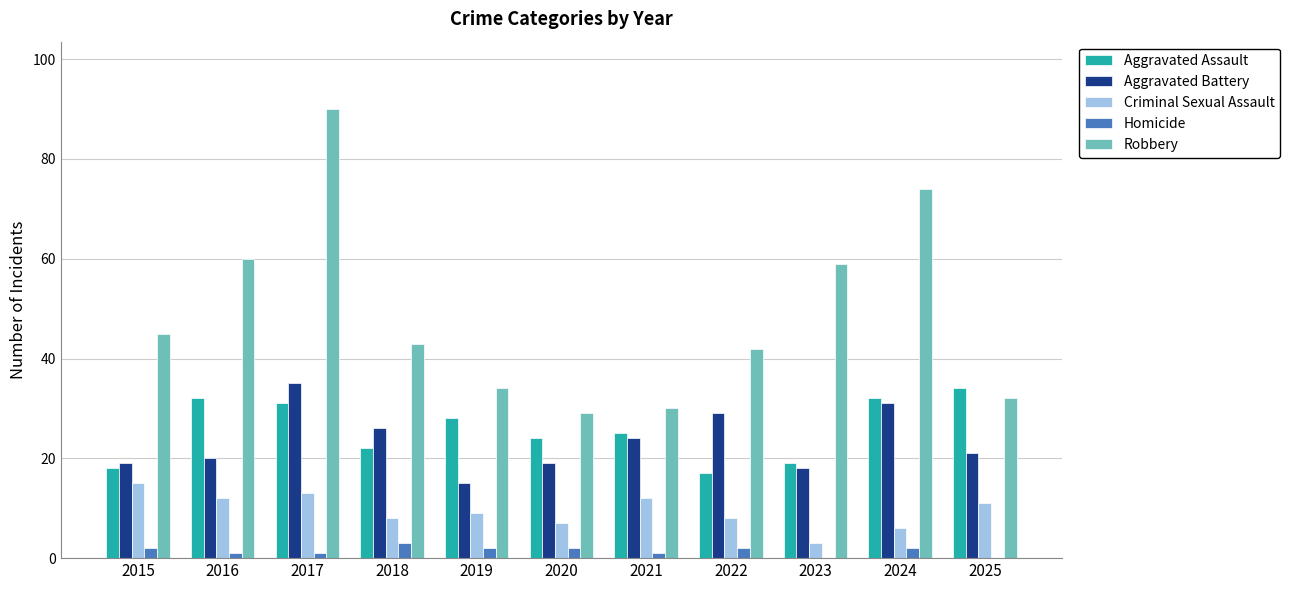

What is the sum of all Aggravated Battery values?

257